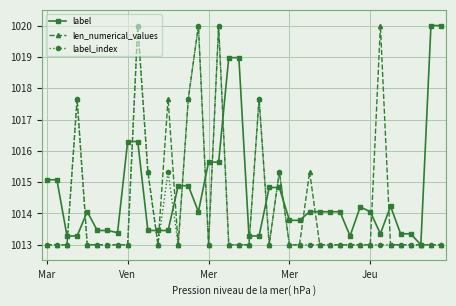

At how many categories does at least one series exceed 1018?

8